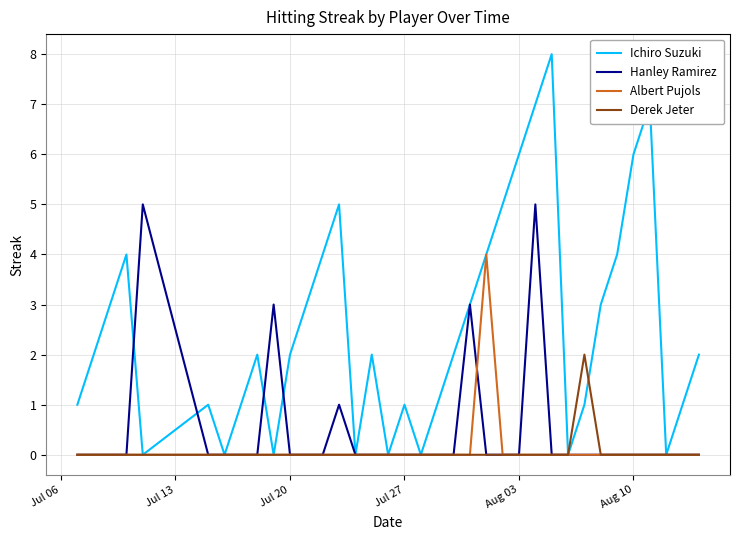

Which series has the largest range (max minus min)?

Ichiro Suzuki